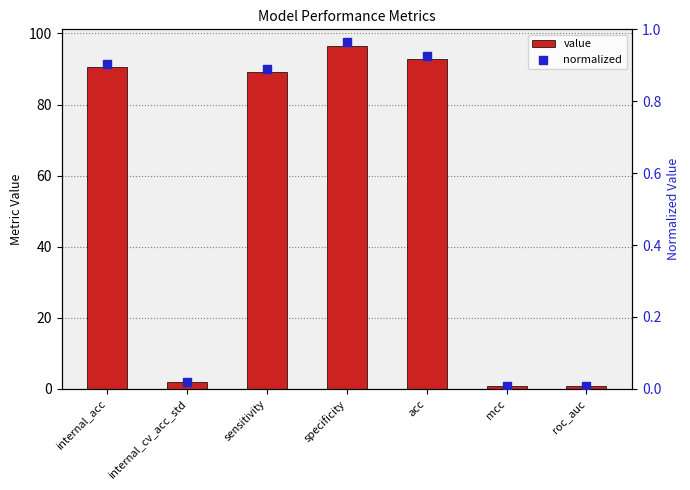

What are all the series names shown in the legend?

value, normalized